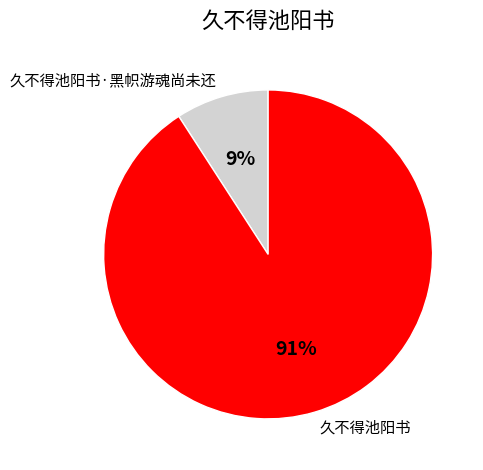

To the nearest percent, what portion does 久不得池阳书·黑帜游魂尚未还 represent?

9%